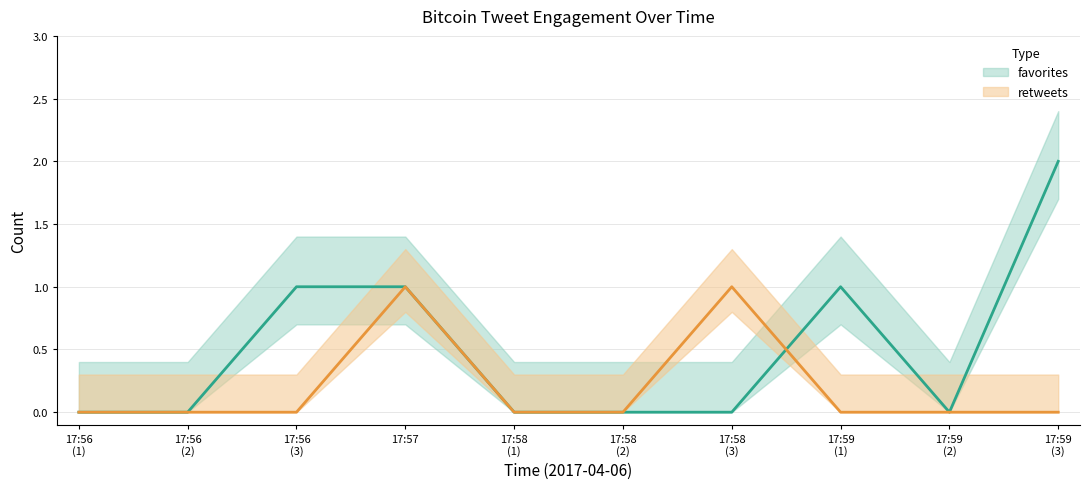

Which category has the highest value in the retweets series?

17:57